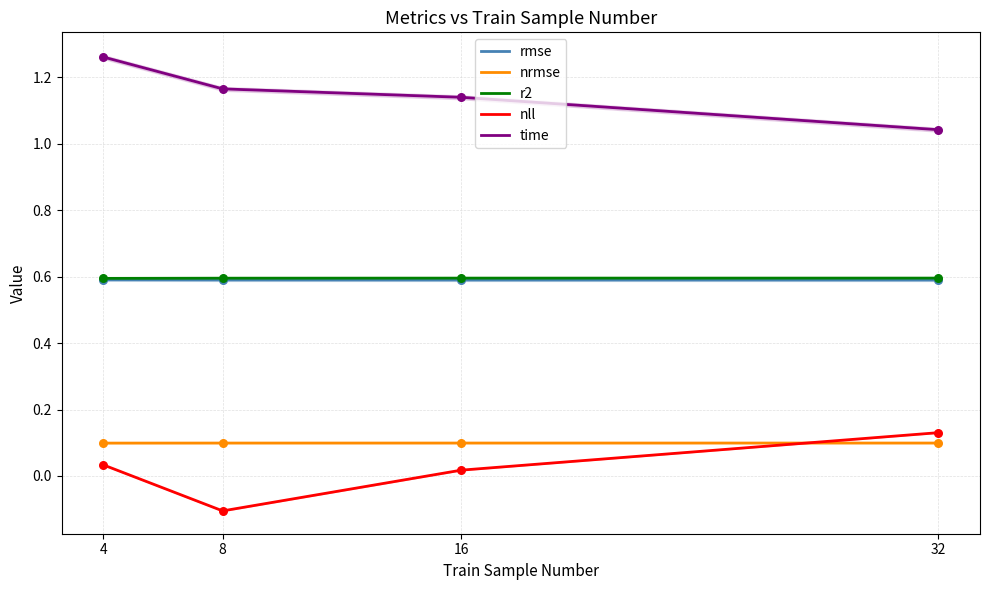

At which category is the sum across all series the highest?

4